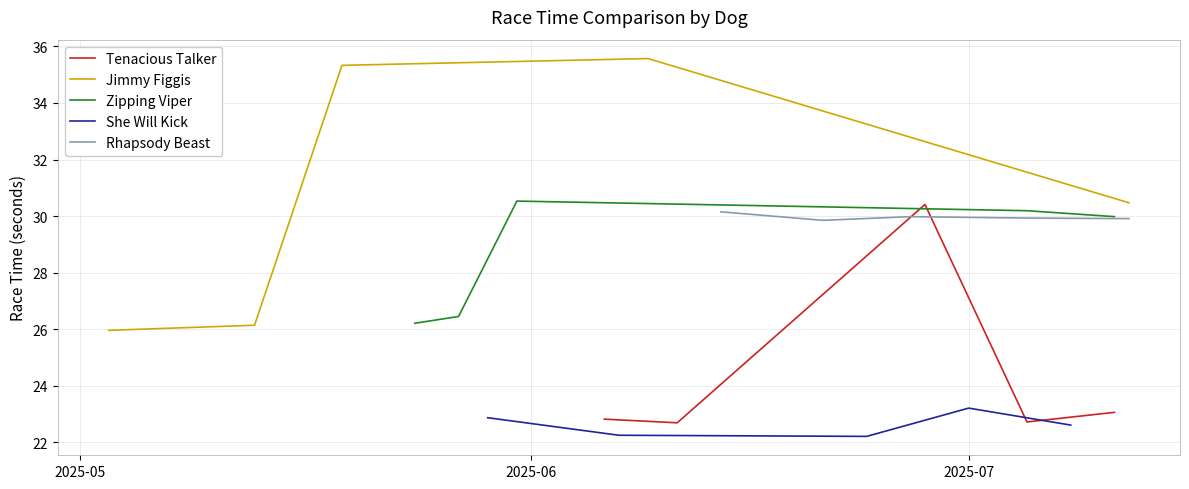

Reading left to right, transcribe all the data shown in this chart.

Tenacious Talker: 22.8	22.7	30.4	22.7	23.1
Jimmy Figgis: 26.0	26.1	35.3	35.6	30.5
Zipping Viper: 26.2	26.4	30.5	30.2	30.0
She Will Kick: 22.9	22.2	22.2	23.2	22.6
Rhapsody Beast: 30.1	29.9	30.0	29.9	29.9